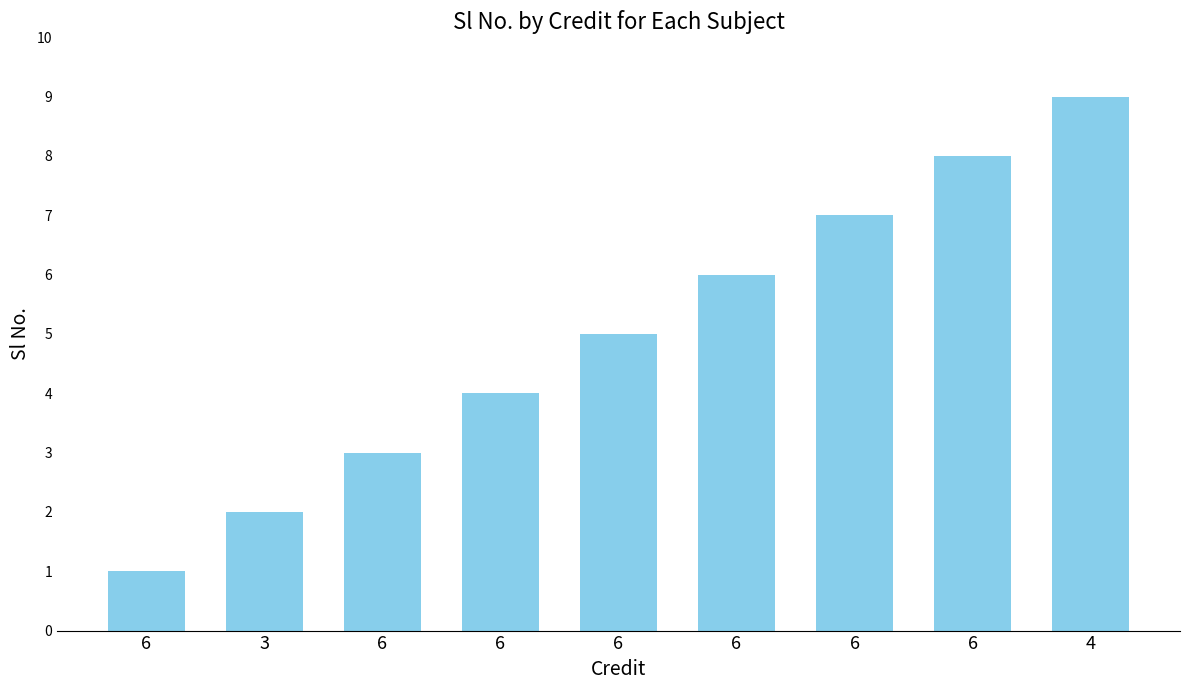

How many data points are less than 5?

4